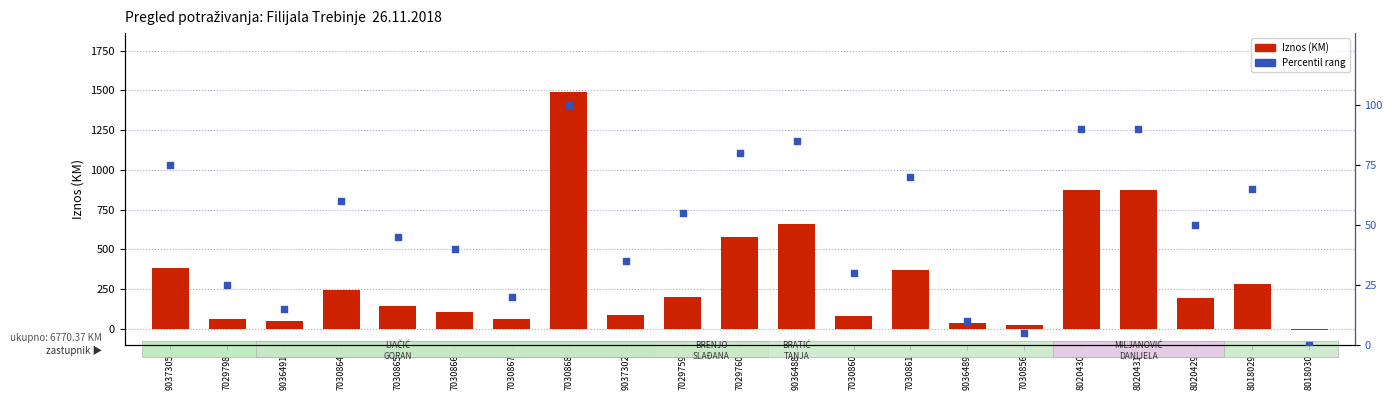

Which series has the widest spread of Y values?

Iznos (KM)